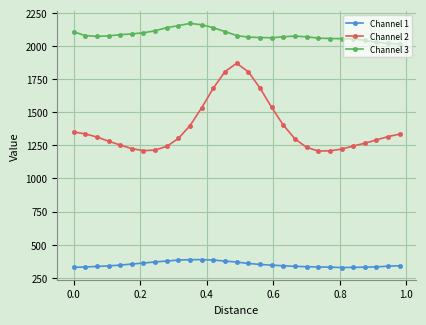

What is the maximum value for Channel 3?

2171.9